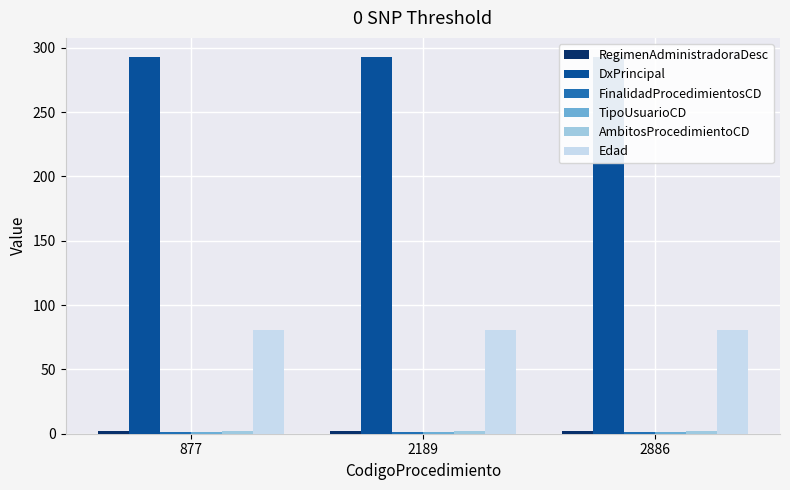

What is the greatest value displayed?

293